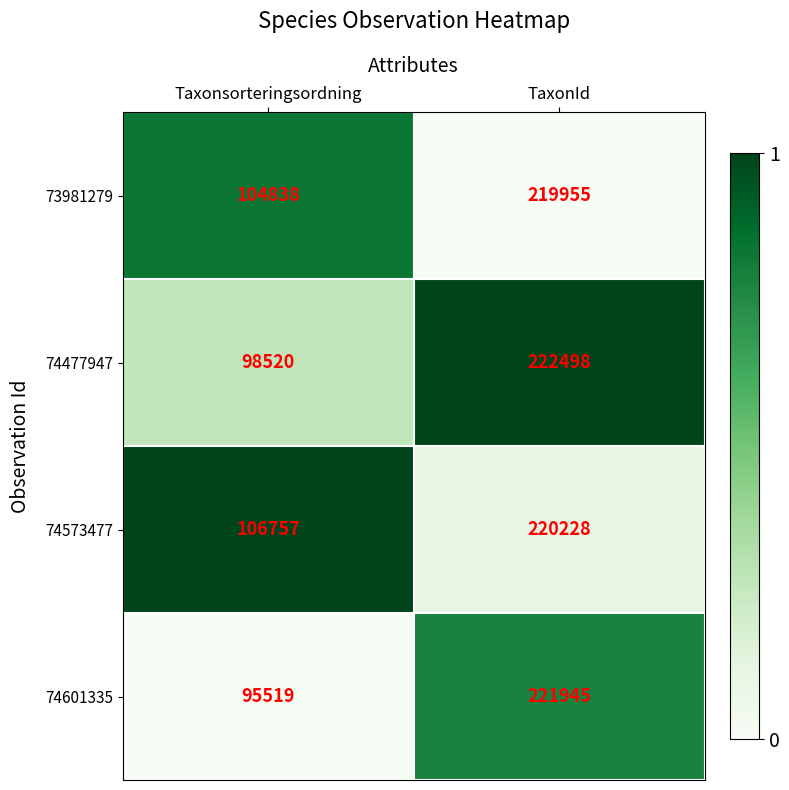

List the series in order of their overall mean, lowest first.

74601335, 74477947, 73981279, 74573477